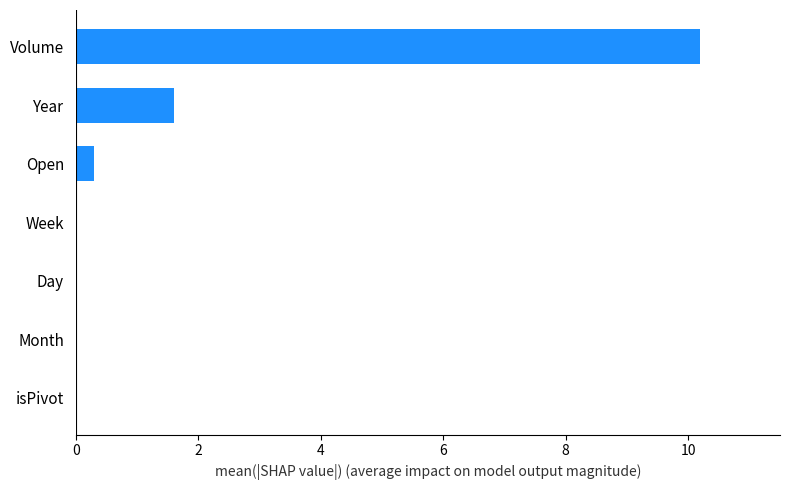

The chart shows a value of 0.0 at isPivot. True or false?

True